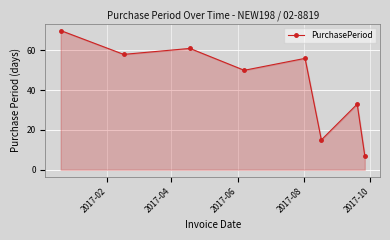

What is the maximum value shown in the chart?

70